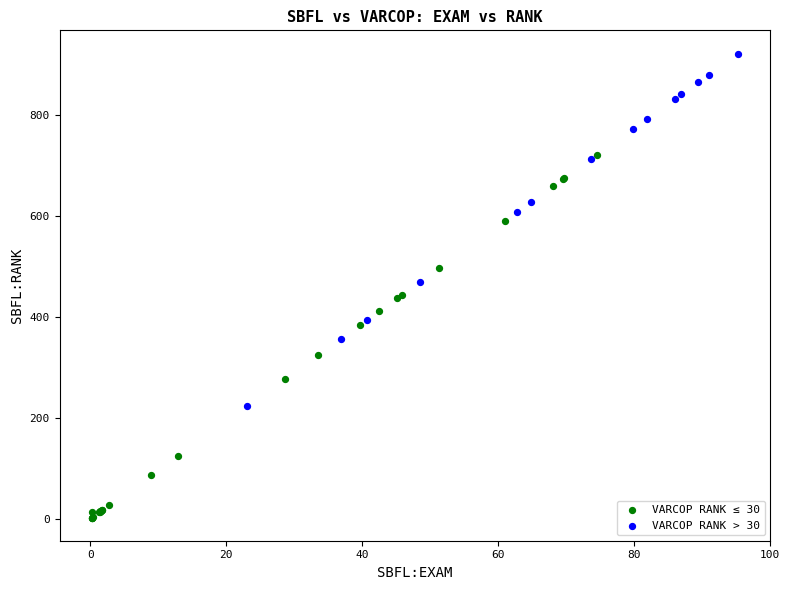

Which series contains the highest Y value?

VARCOP RANK > 30